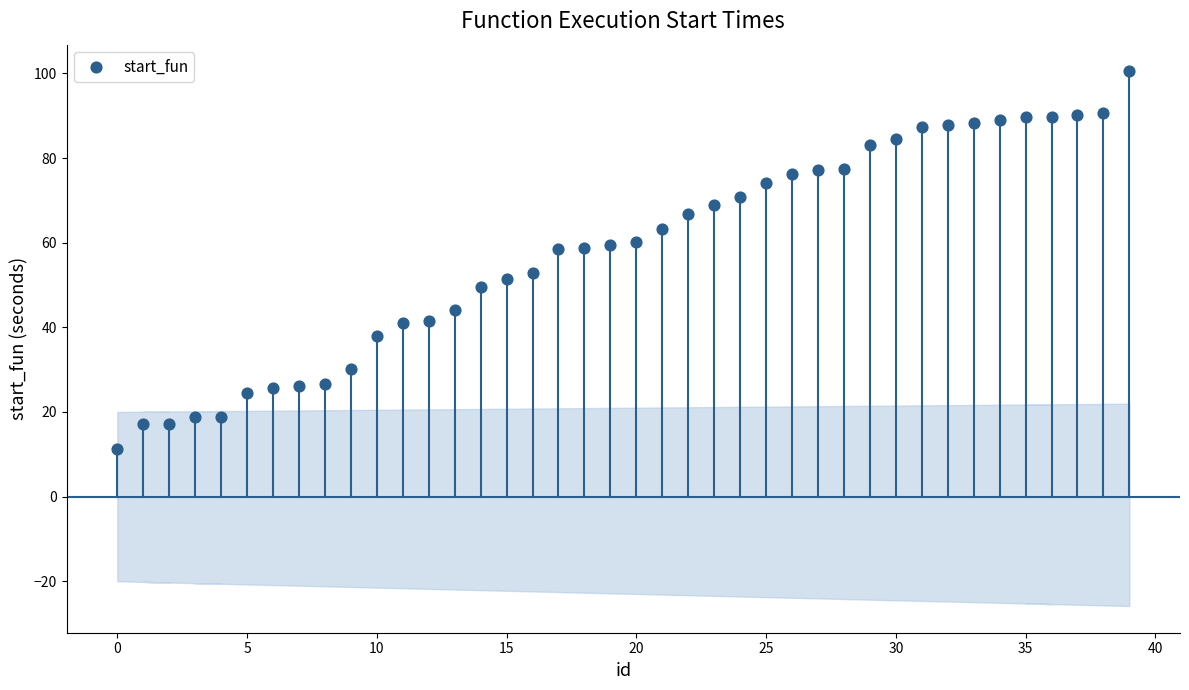

What is the range of Y values (max minus min)?

89.3